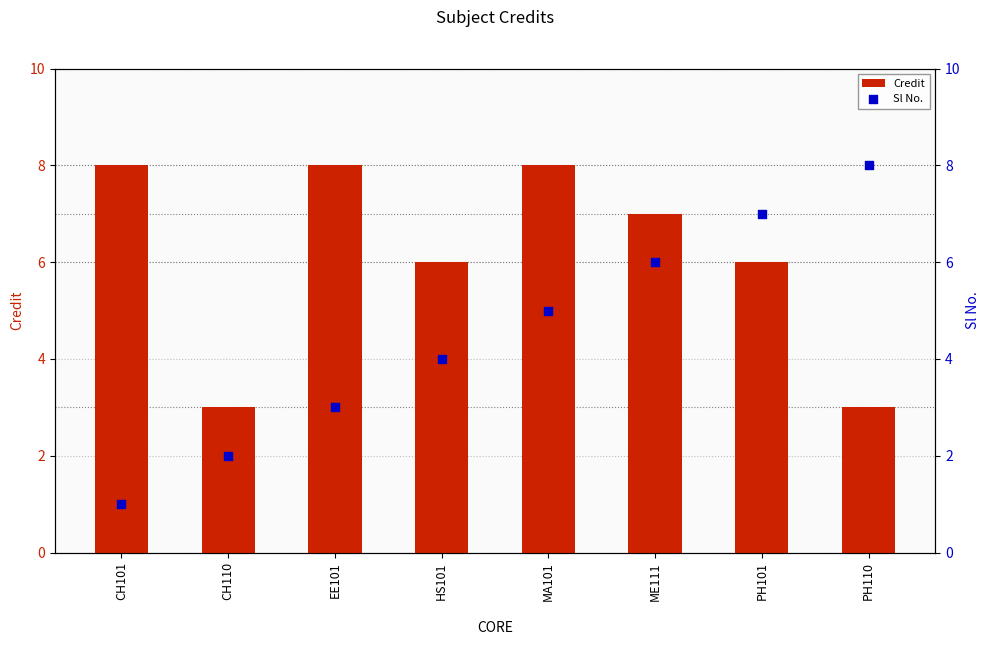

Which series has the widest spread of Y values?

Sl No.